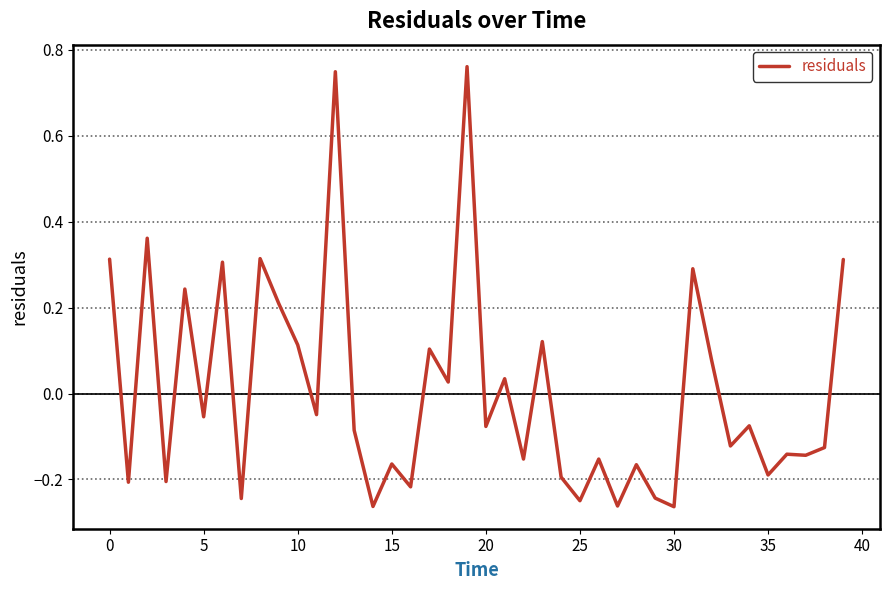

Which label corresponds to the smallest value in the chart?

30